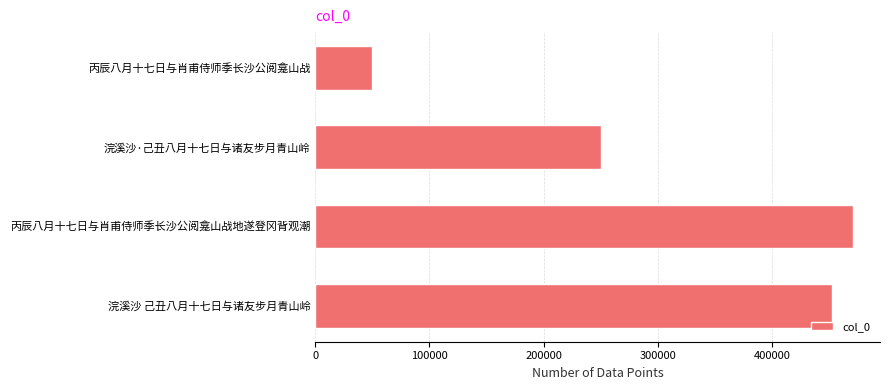

Reading top to bottom, transcribe all the data shown in this chart.

丙辰八月十七日与肖甫侍师季长沙公阅龛山战=49909	浣溪沙·己丑八月十七日与诸友步月青山岭=250125	丙辰八月十七日与肖甫侍师季长沙公阅龛山战地遂登冈背观潮=471244	浣溪沙 己丑八月十七日与诸友步月青山岭=452508